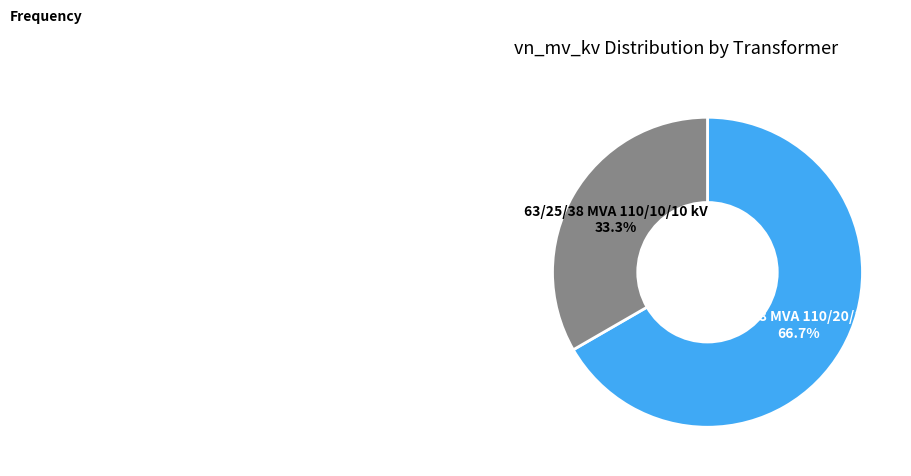

Does any single category account for the majority?

Yes